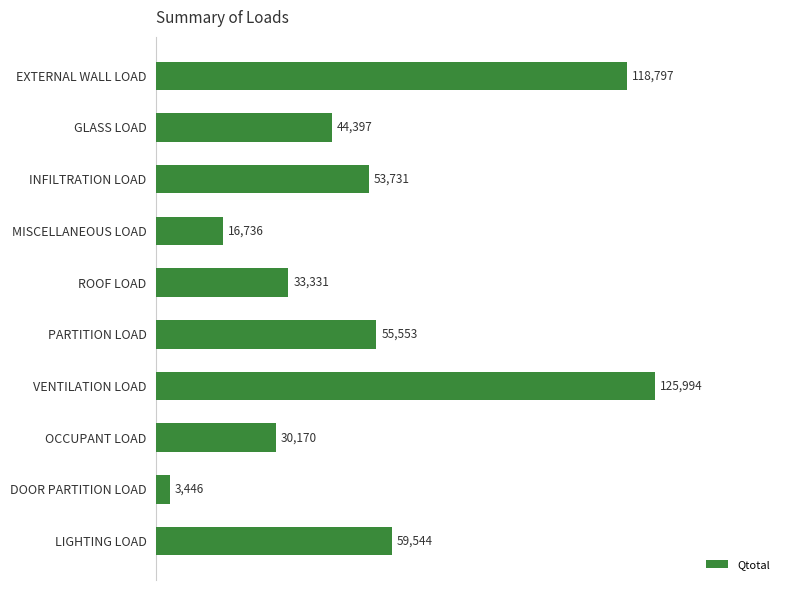

Is it true that the value at ROOF LOAD is 48716.4?

False